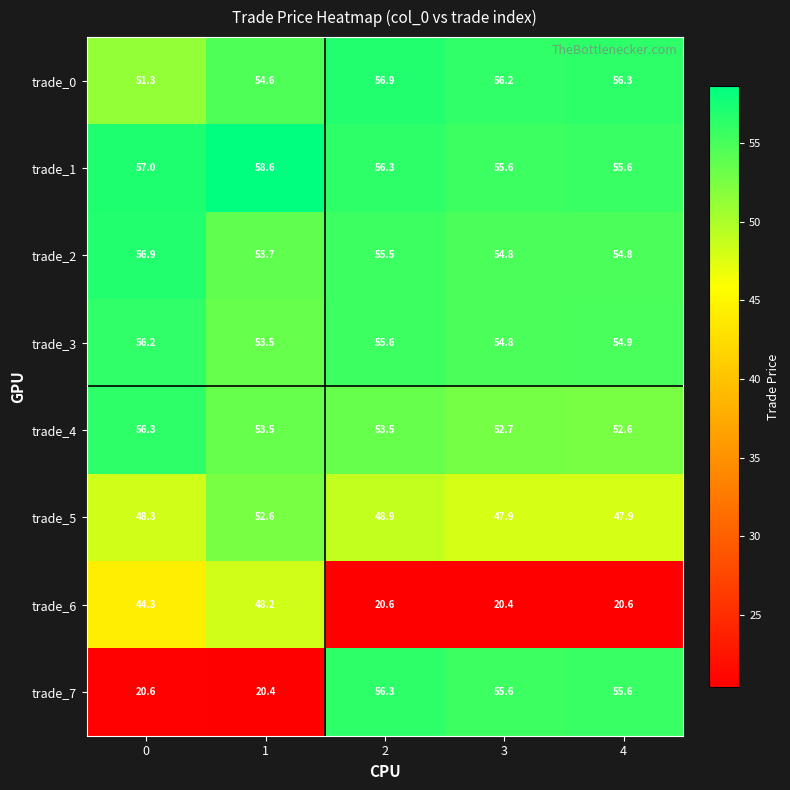

What is the sum of all trade_4 values?

268.6